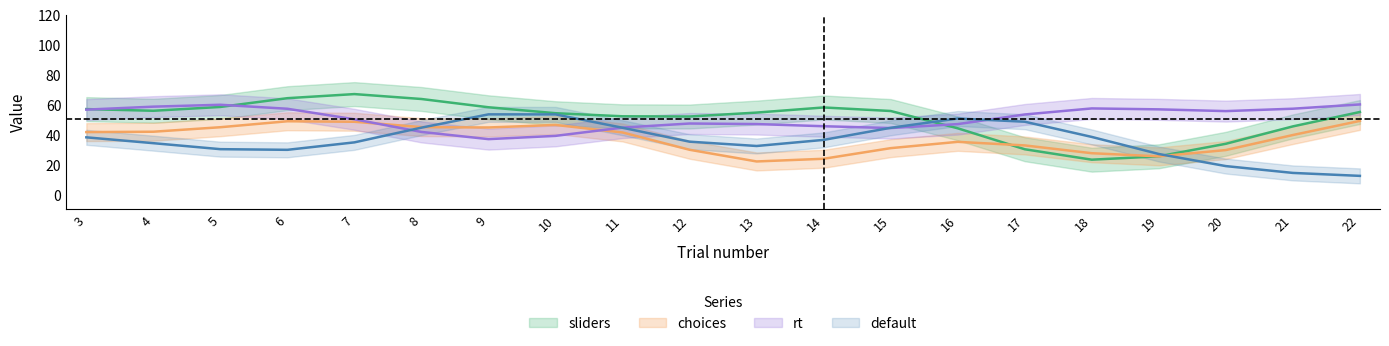

The rt series shows 89 at 12. True or false?

False